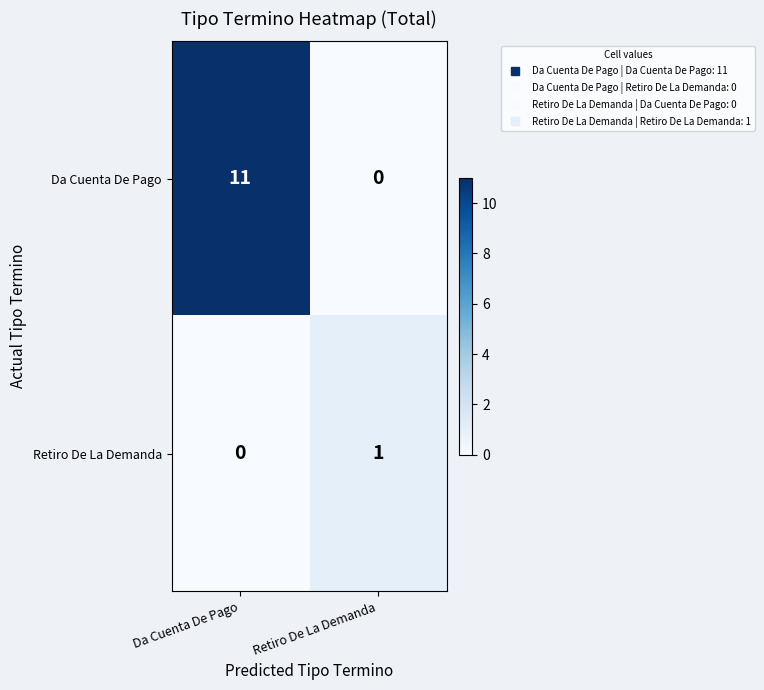

What is the spread (max minus min) of values at Da Cuenta De Pago?

11